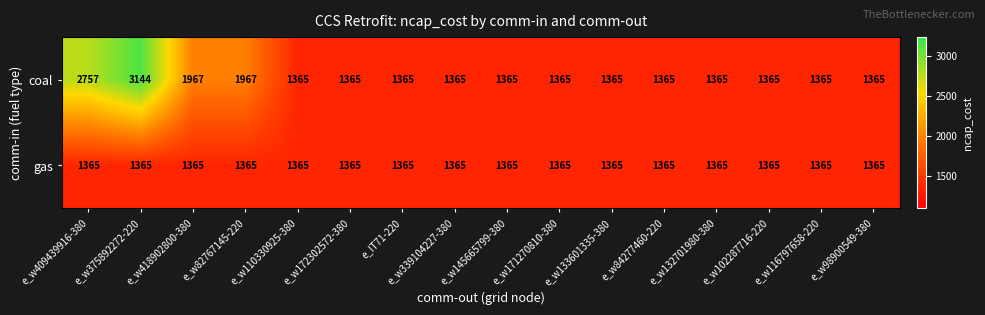

What is the sum of all coal values?

26215